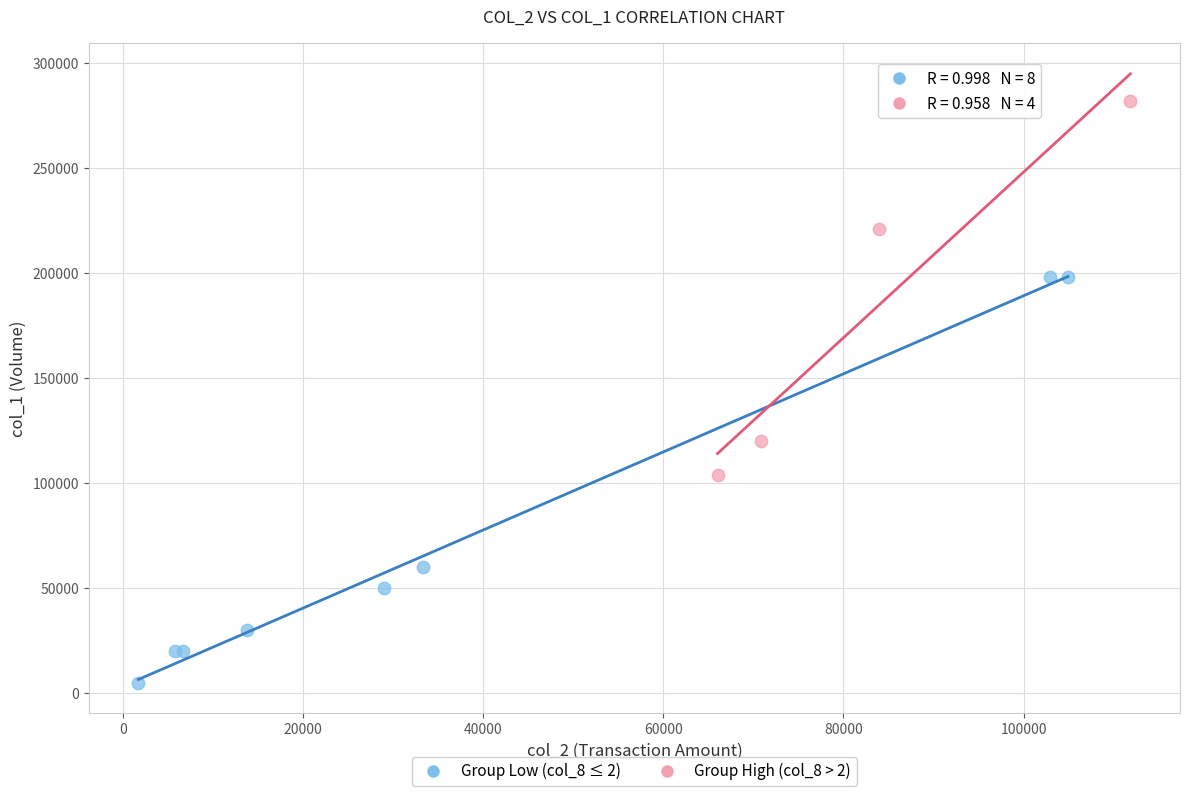

Which series contains the highest Y value?

Group High (col_8 > 2)